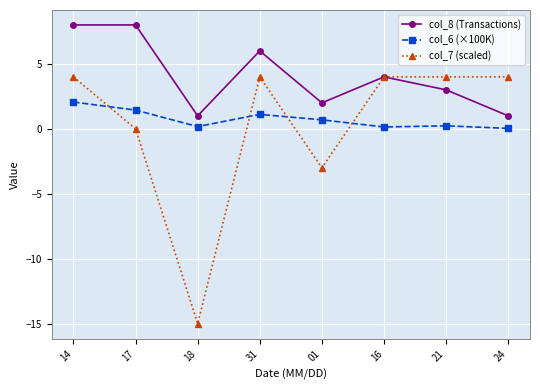

What is the label of the 8th point from the left?

24